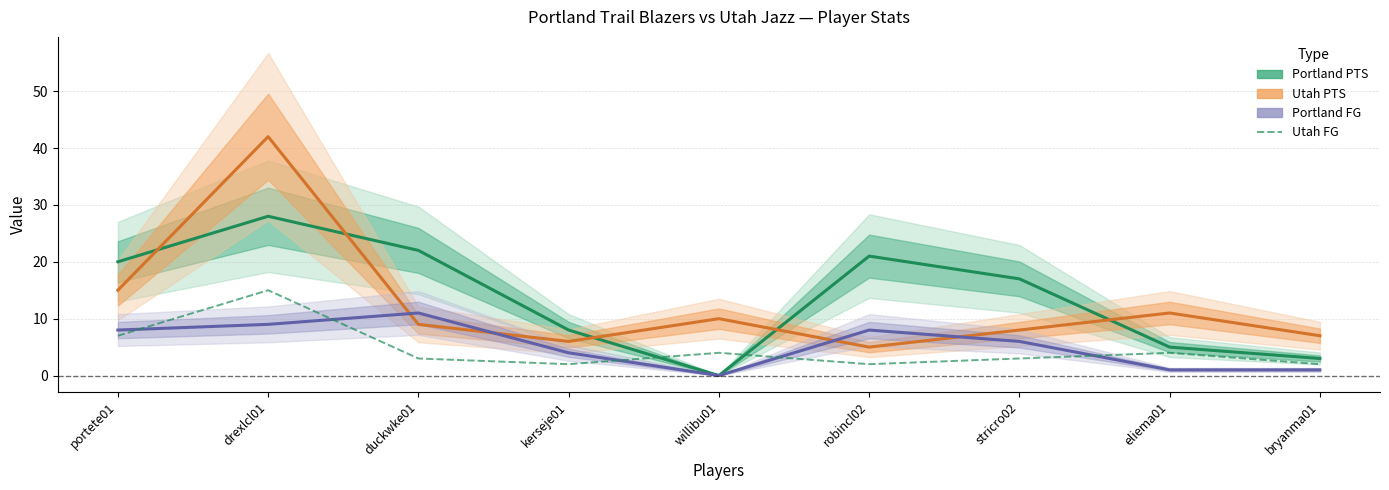

What is the difference between the maximum and second lowest values in the Portland PTS series?

25